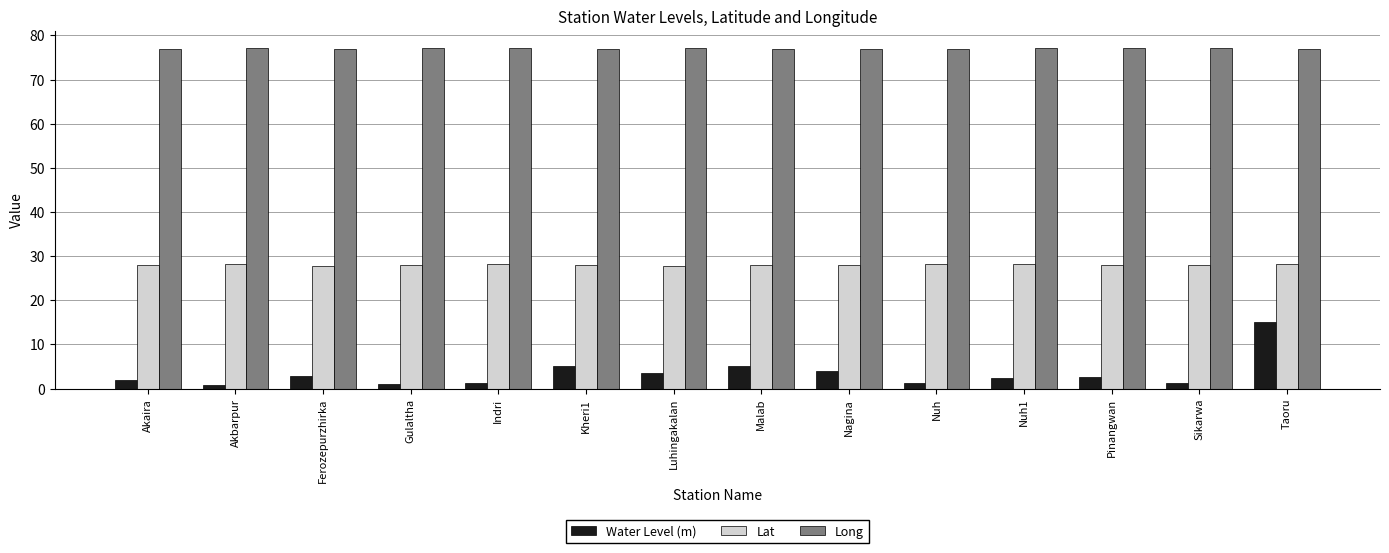

What is the average value of the Lat series?

28.0